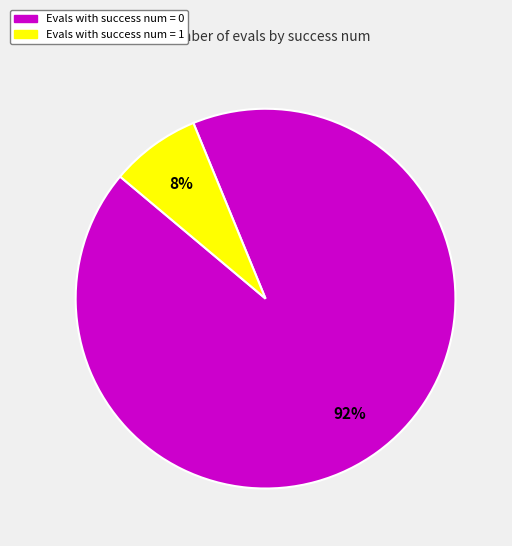

What percentage is the Evals with success num = 1 slice, to the nearest percent?

8%